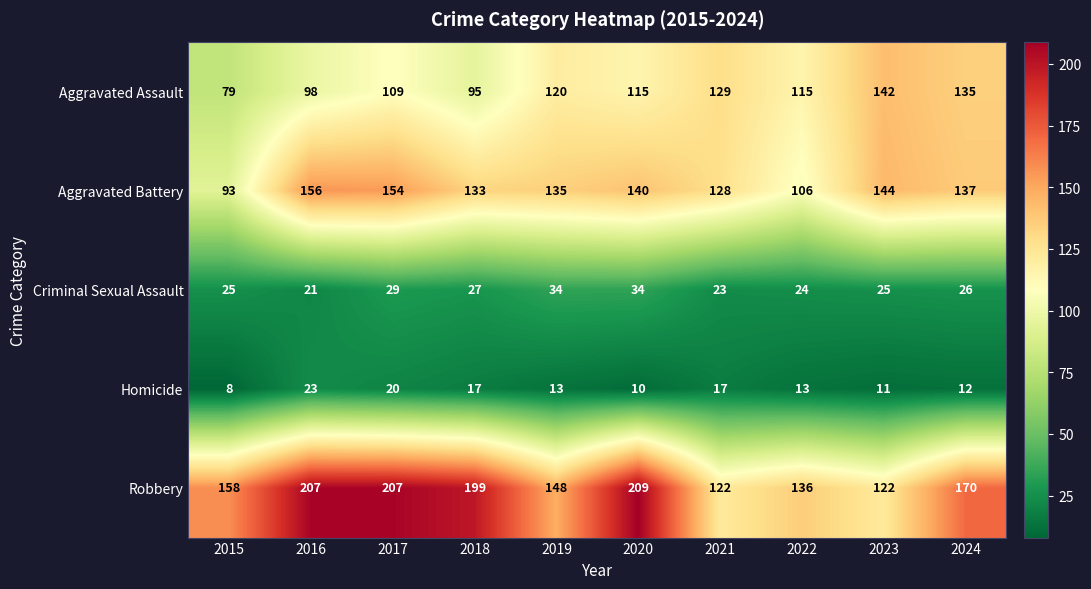

The Robbery series shows 148 at 2019. True or false?

True